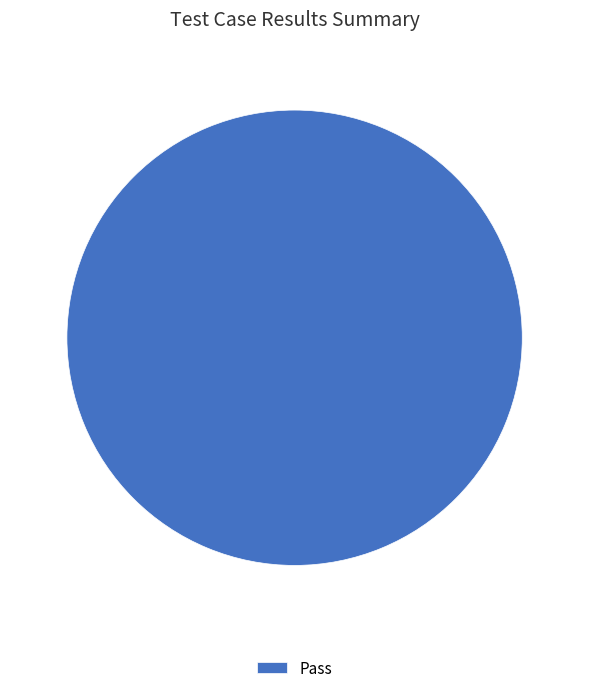

True or false: Pass accounts for 100% of the total.

True